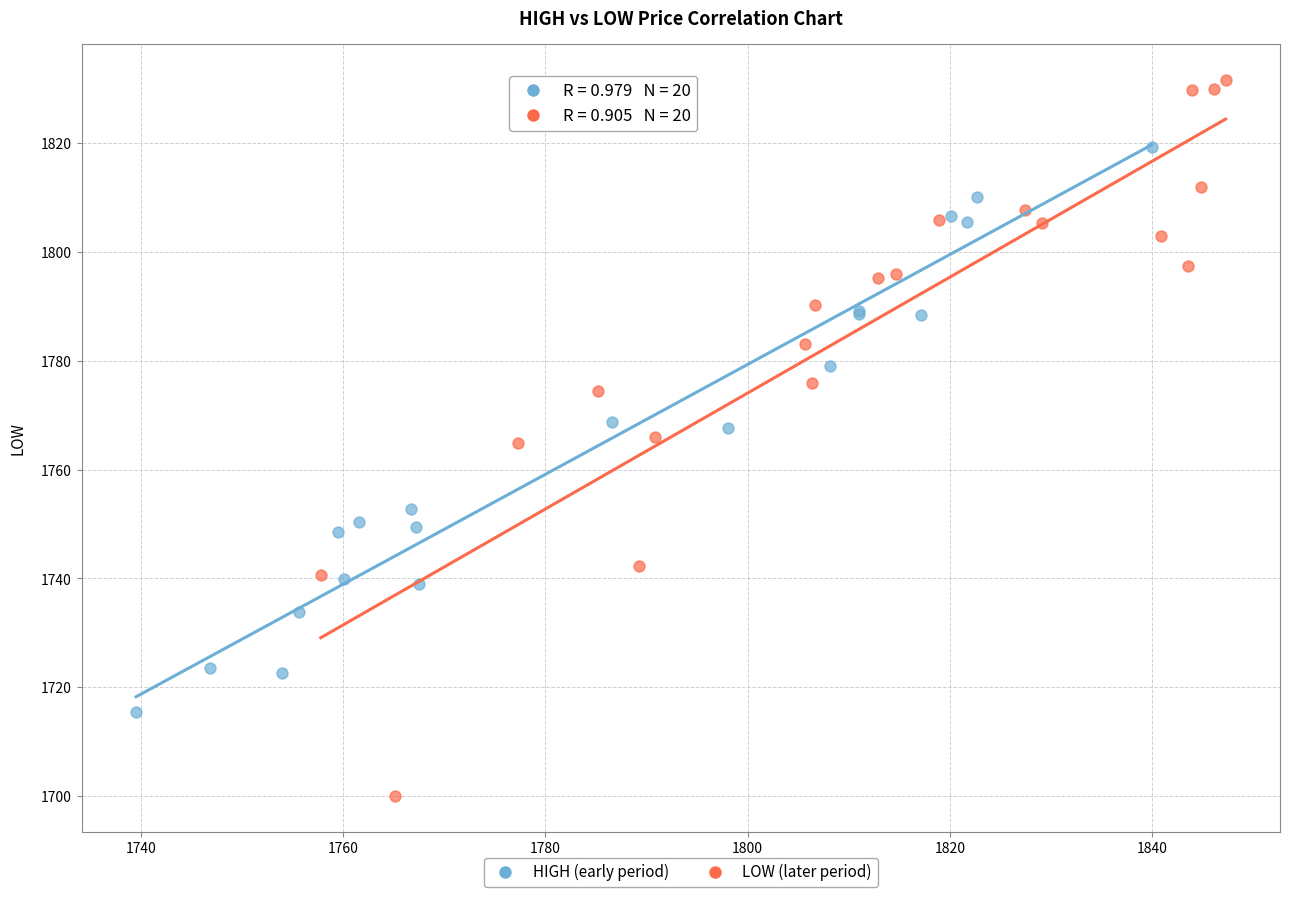

Which series has the largest Y range (max minus min)?

LOW (later period)